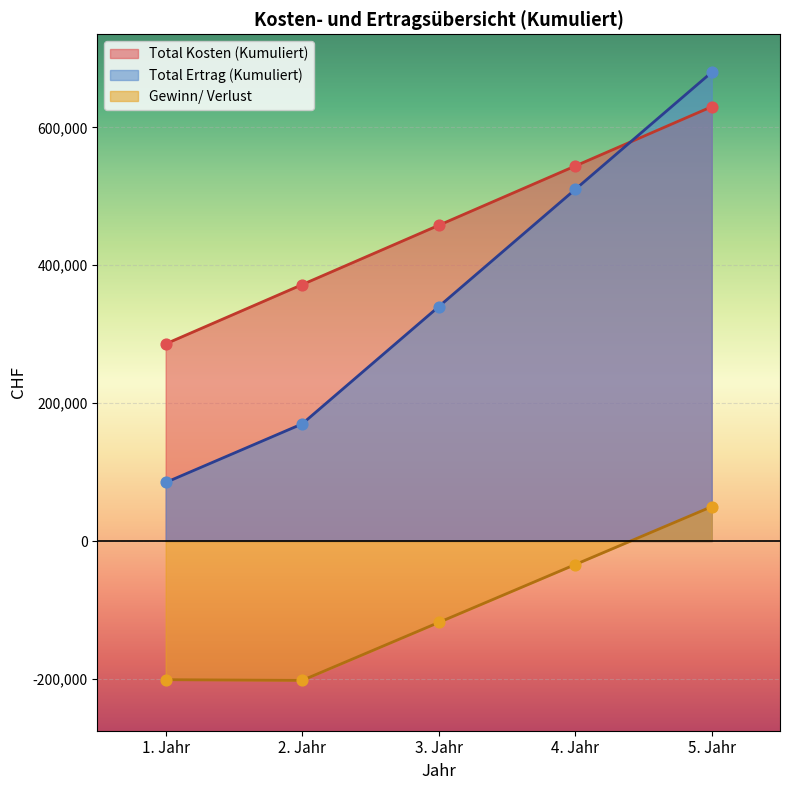

What are all the series names shown in the legend?

Total Kosten (Kumuliert), Total Ertrag (Kumuliert), Gewinn/ Verlust